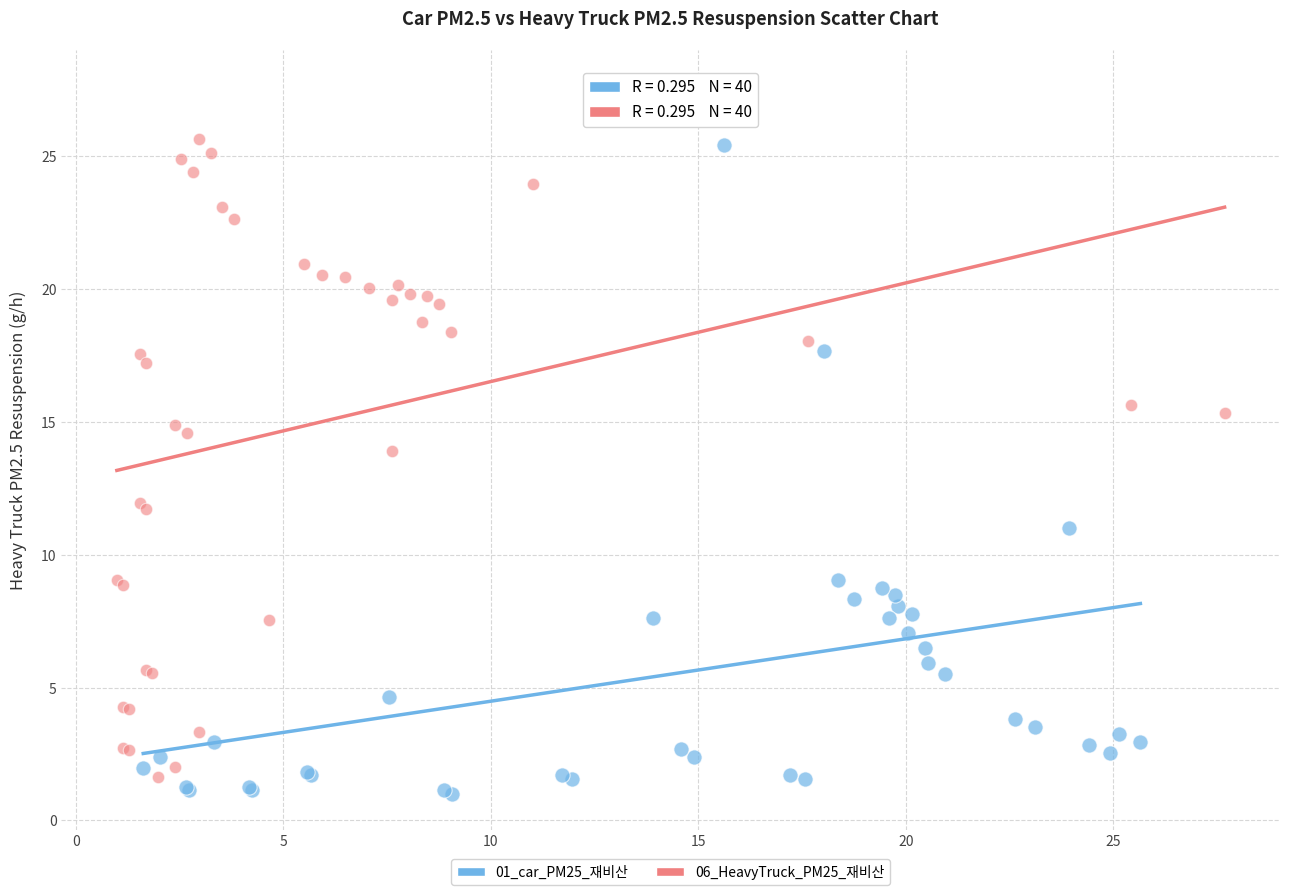

Which series has the widest spread of Y values?

01_car_PM25_재비산